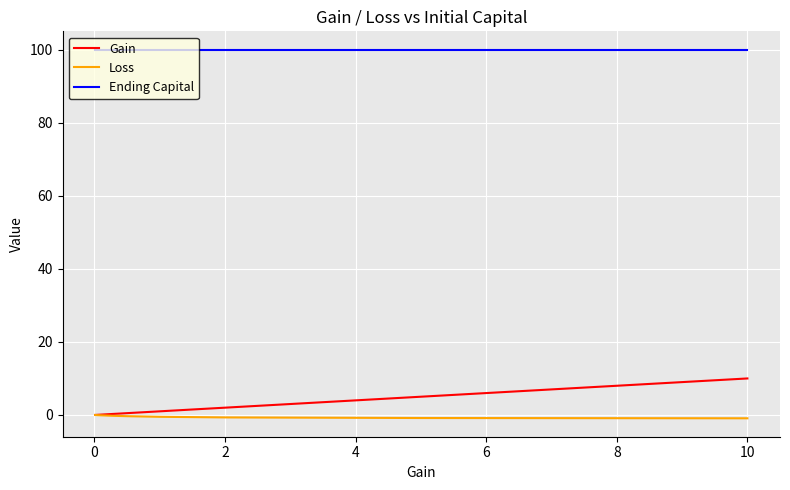

Which series has the largest range (max minus min)?

Gain